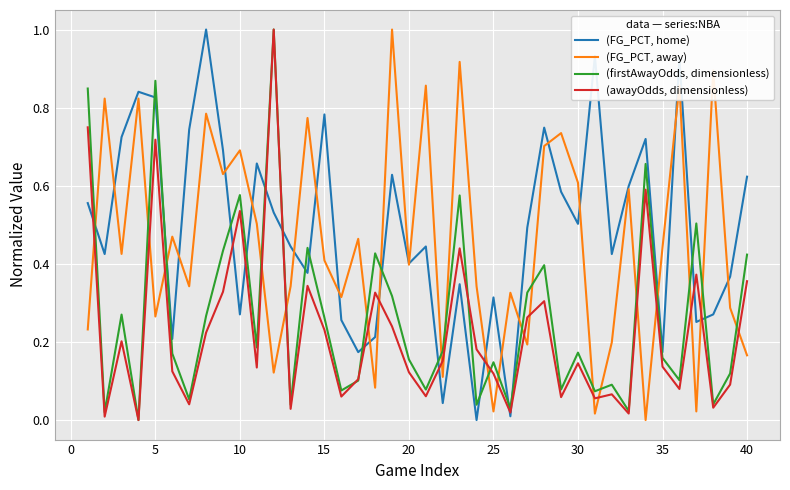

What is the highest value of the (awayOdds, dimensionless) series?

1.0